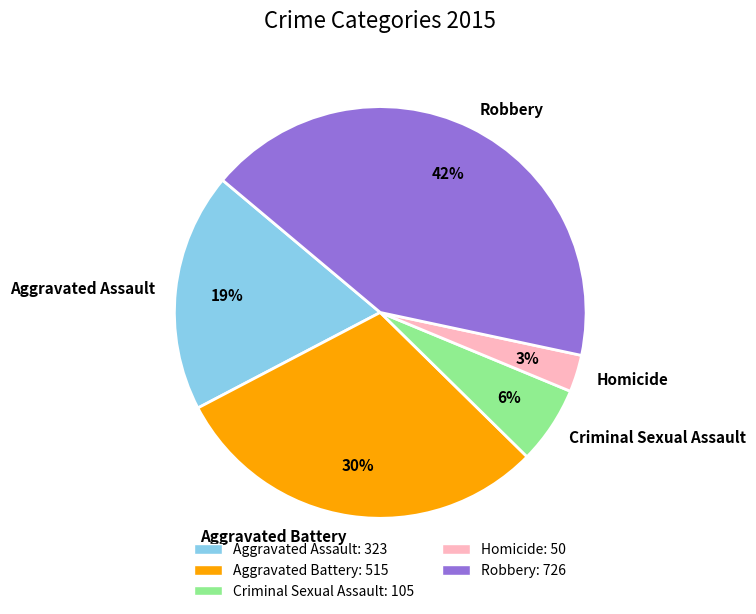

Which slice is the smallest?

Homicide